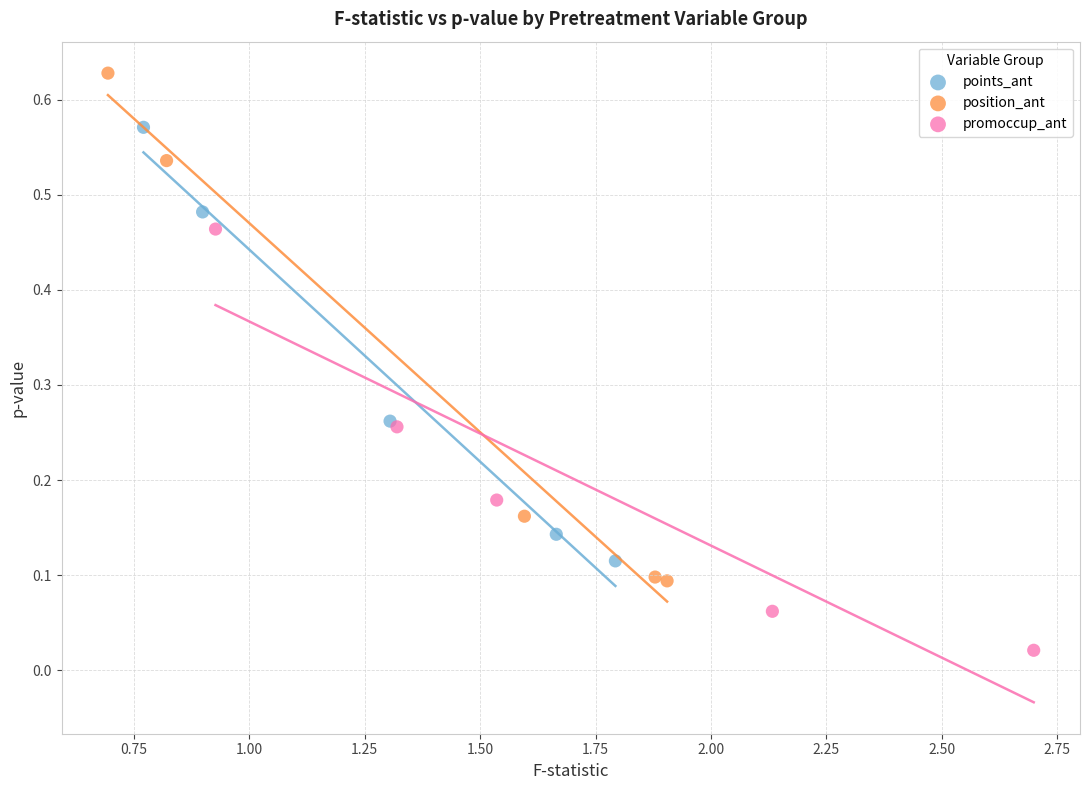

Which series contains the highest Y value?

position_ant